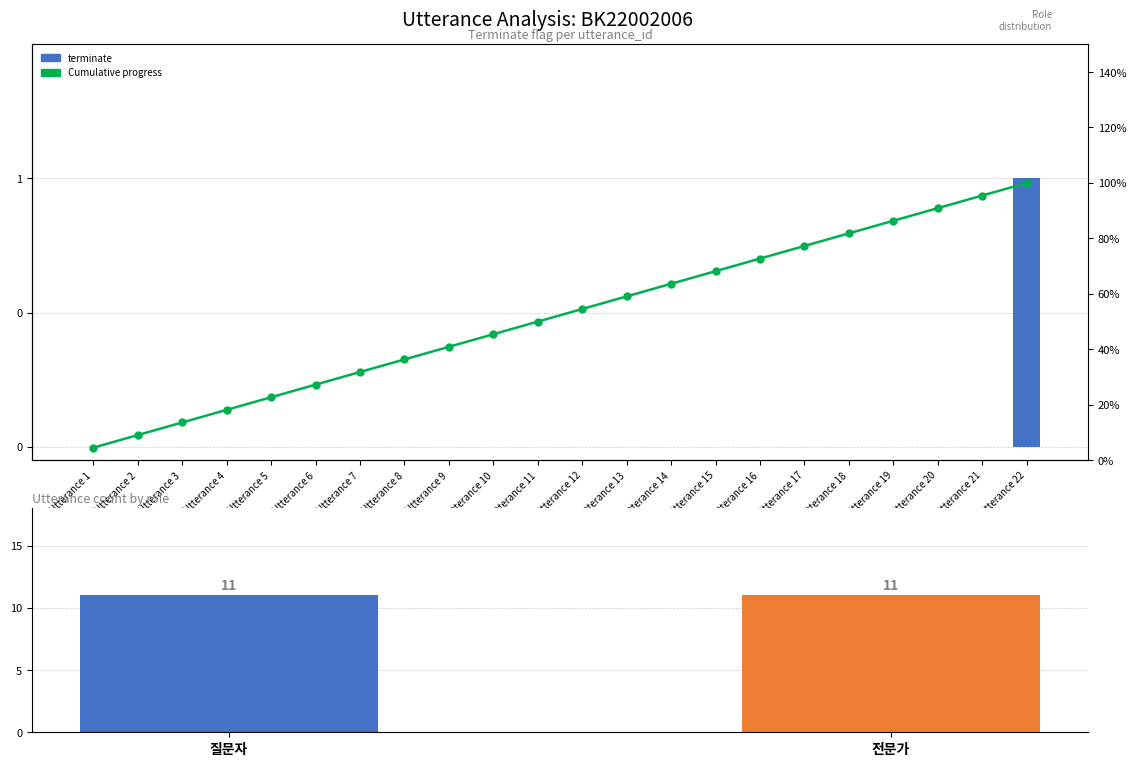

What are all the series names shown in the legend?

terminate, Cumulative progress